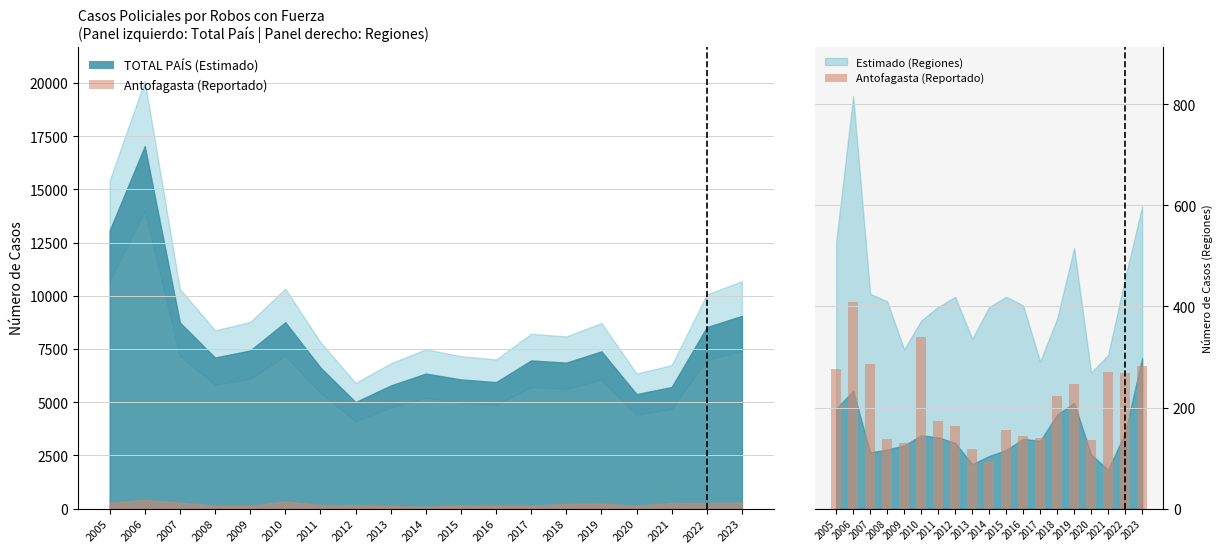

What is the smallest value displayed?

93